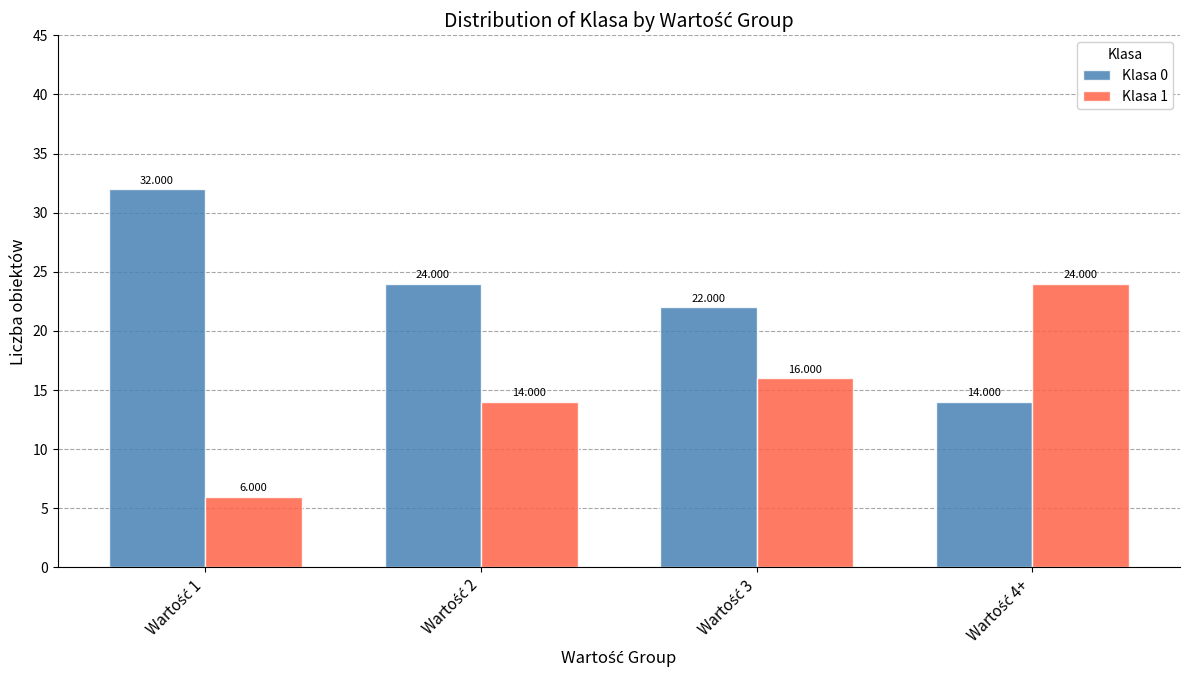

How many bars are there in total?

8